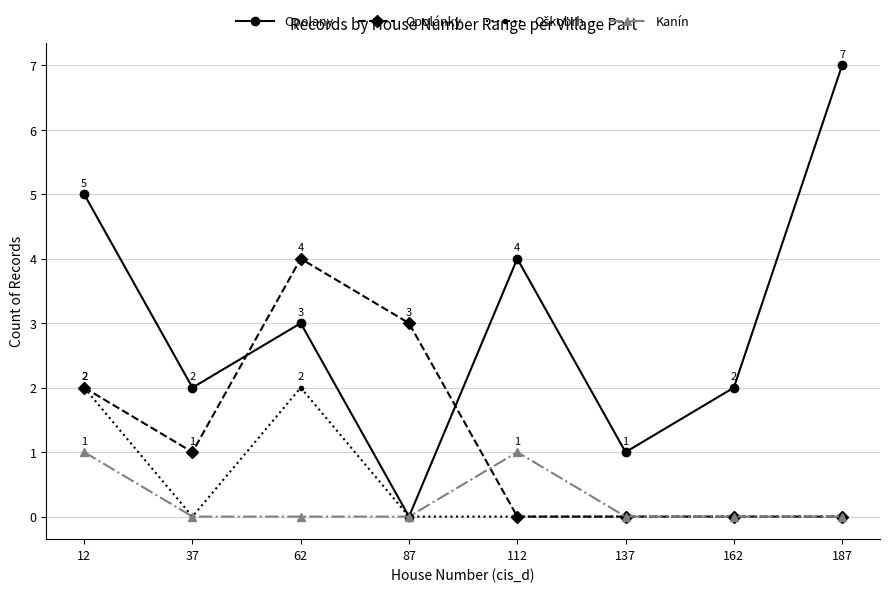

At which category is the sum across all series the highest?

12